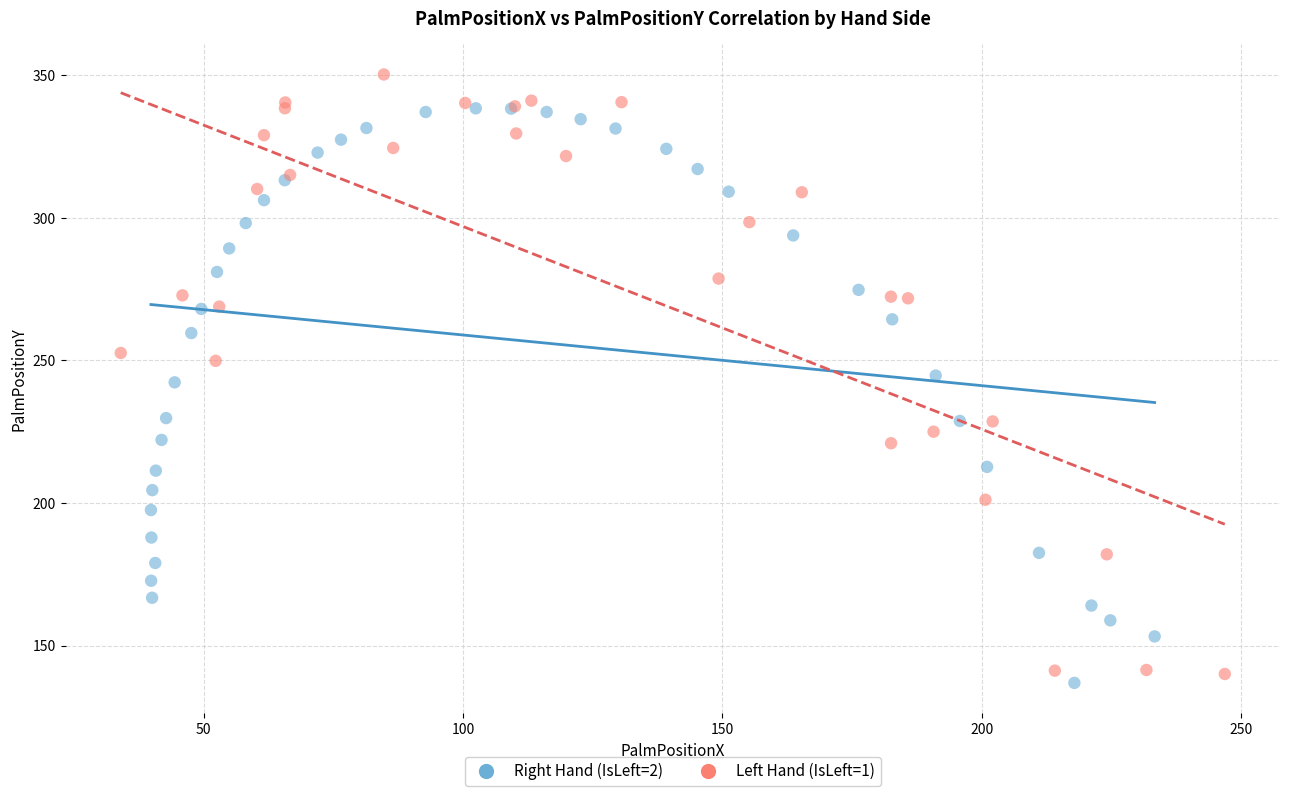

Which series reaches the maximum Y coordinate?

Left Hand (IsLeft=1)